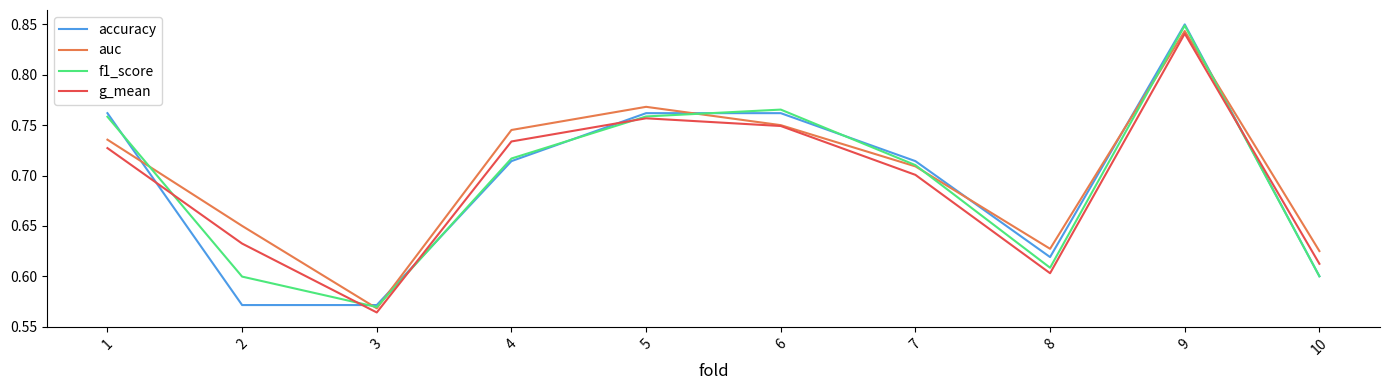

True or false: accuracy and f1_score intersect in this chart.

True